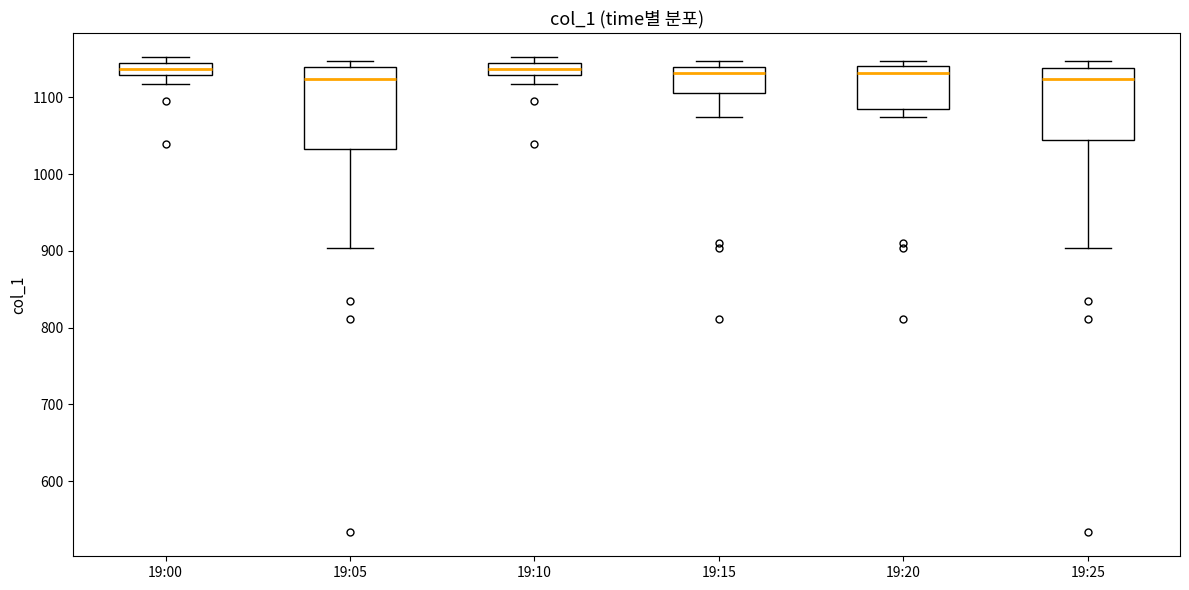

Which box is the tallest, from its lower edge to its upper edge?

19:05